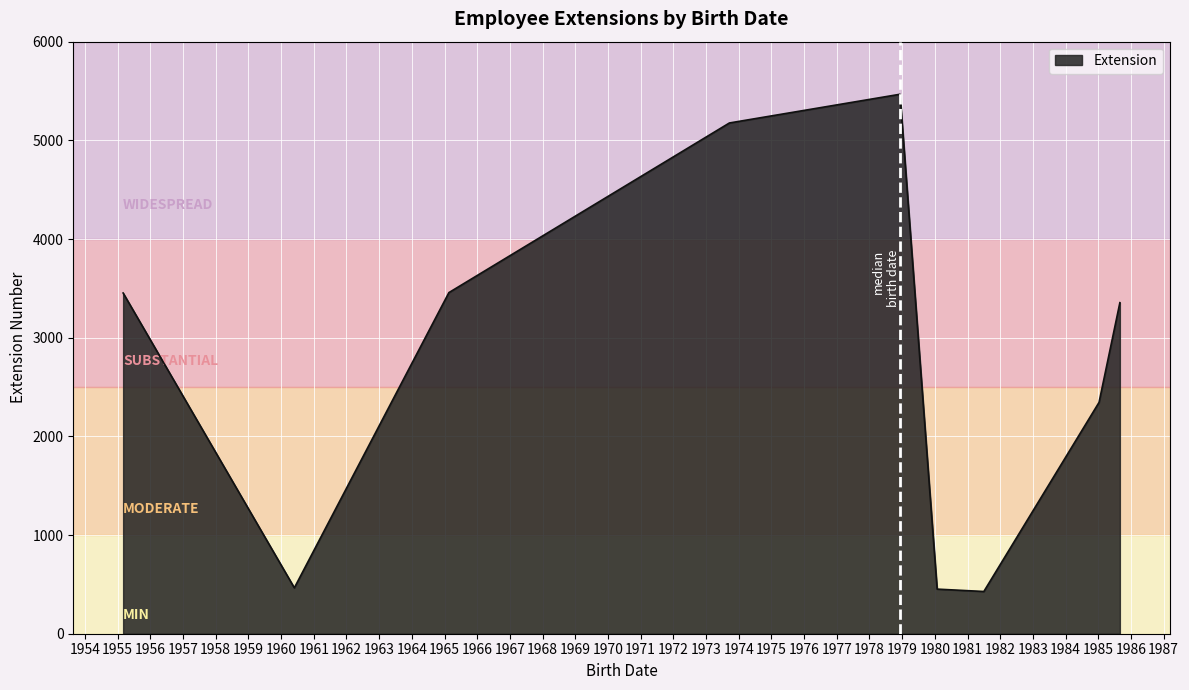

What is the difference between the second highest and second lowest values?

4724